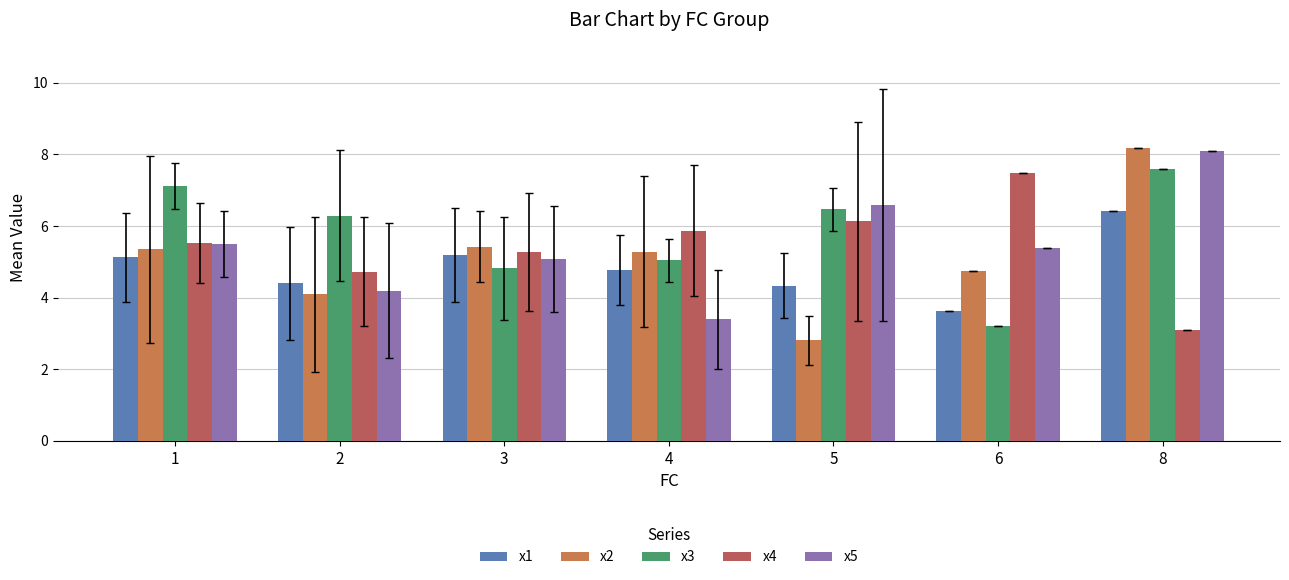

What is the difference between the maximum and minimum values in the x5 series?

4.7